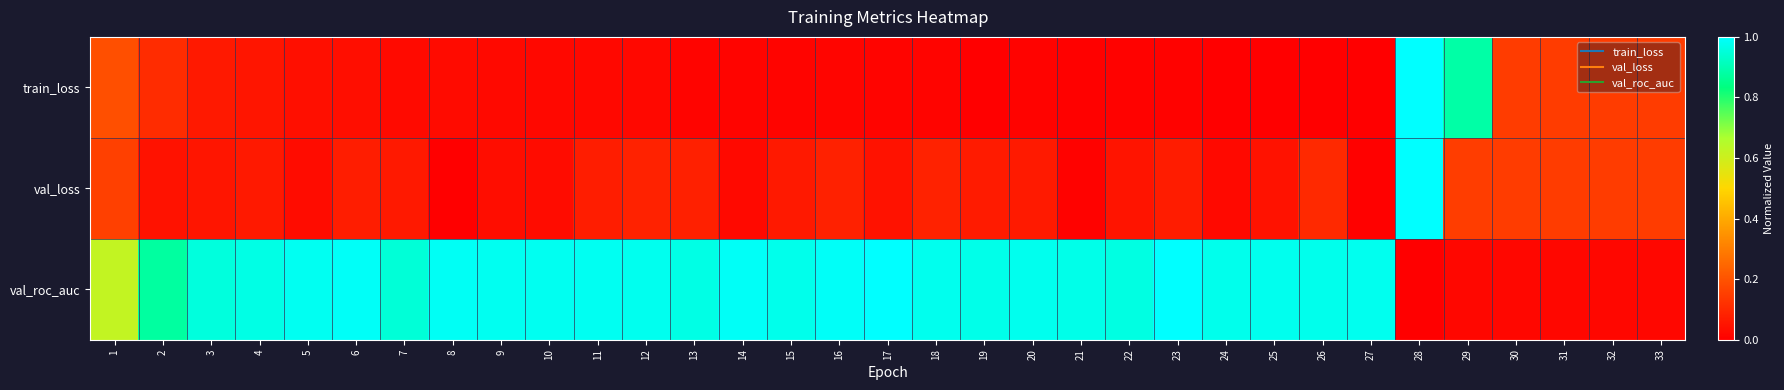

Reading right to left, transcribe all the data shown in this chart.

train_loss: 33=0.1	32=0.1	31=0.1	30=0.1	29=0.9	28=1.0	27=0.0	26=0.0	25=0.0	24=0.0	23=0.0	22=0.0	21=0.0	20=0.0	19=0.0	18=0.0	17=0.0	16=0.0	15=0.0	14=0.0	13=0.0	12=0.0	11=0.0	10=0.0	9=0.0	8=0.0	7=0.0	6=0.0	5=0.0	4=0.1	3=0.1	2=0.1	1=0.2
val_loss: 33=0.1	32=0.1	31=0.1	30=0.1	29=0.1	28=1.0	27=0.0	26=0.1	25=0.0	24=0.0	23=0.1	22=0.0	21=0.0	20=0.1	19=0.1	18=0.1	17=0.0	16=0.1	15=0.1	14=0.0	13=0.1	12=0.1	11=0.1	10=0.0	9=0.0	8=0.0	7=0.1	6=0.1	5=0.0	4=0.1	3=0.1	2=0.0	1=0.2
val_roc_auc: 33=0.0	32=0.0	31=0.0	30=0.0	29=0.0	28=0.0	27=1.0	26=1.0	25=1.0	24=1.0	23=1.0	22=1.0	21=1.0	20=1.0	19=1.0	18=1.0	17=1.0	16=1.0	15=1.0	14=1.0	13=1.0	12=1.0	11=1.0	10=1.0	9=1.0	8=1.0	7=0.9	6=1.0	5=1.0	4=1.0	3=1.0	2=0.9	1=0.6